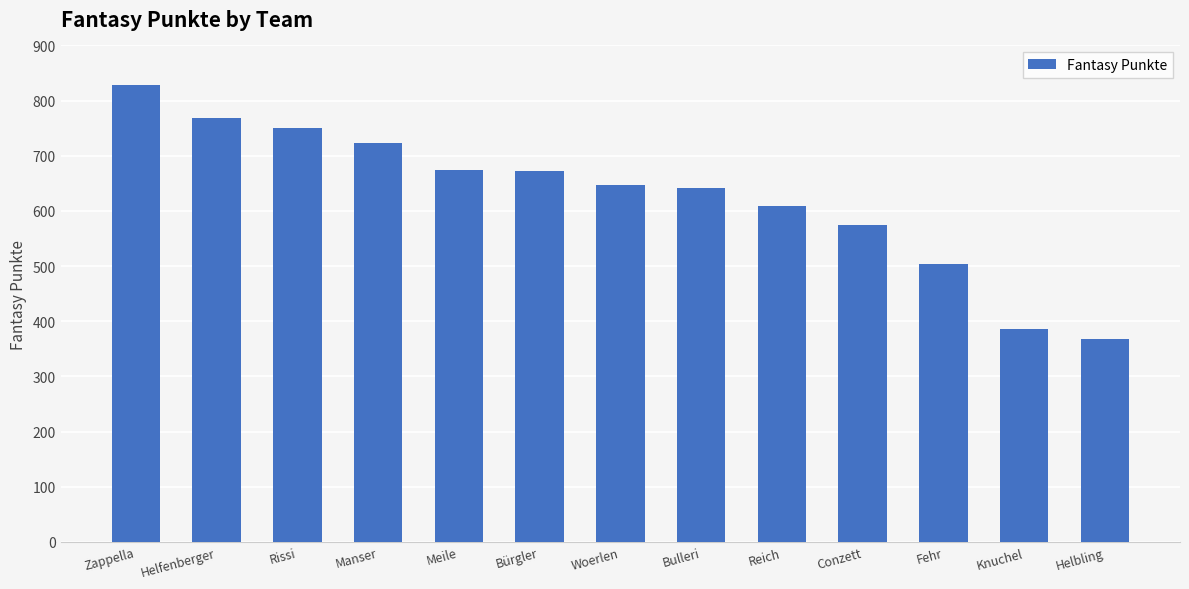

What is the change in value from Meile to Knuchel?

-289